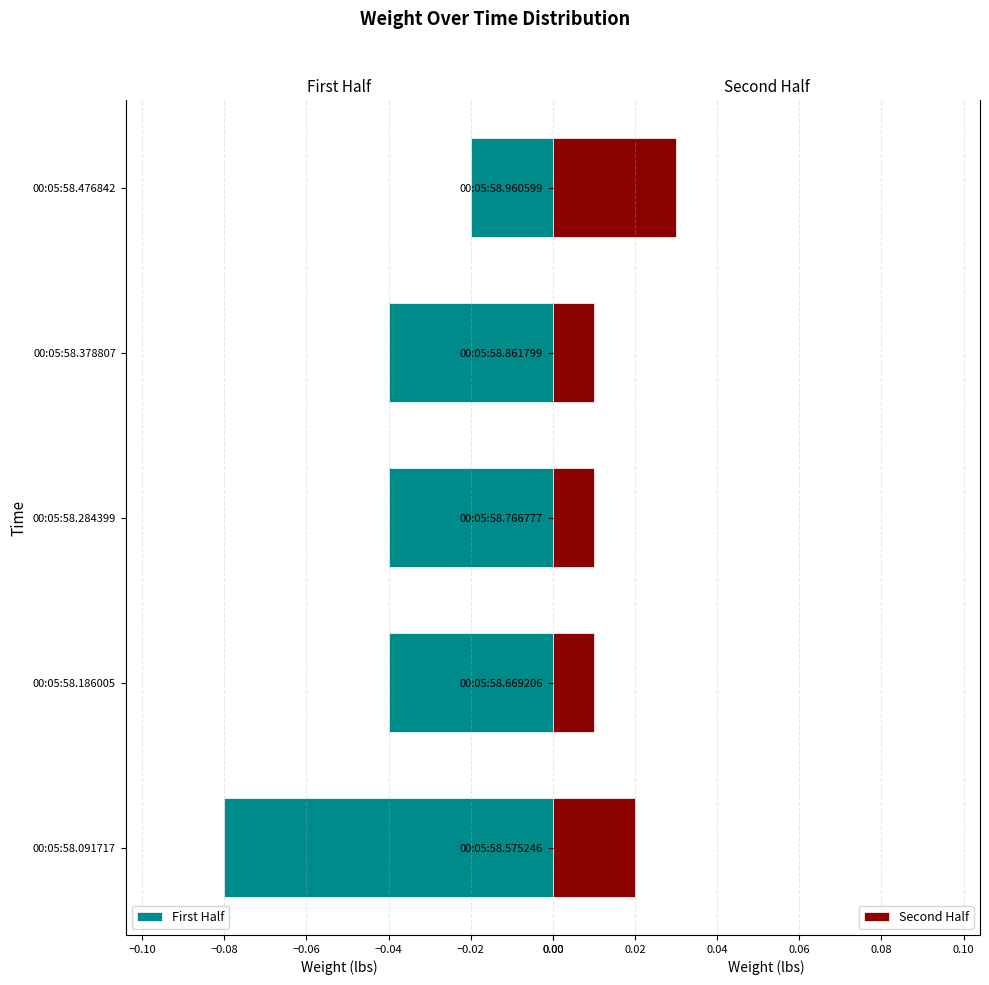

What is the sum of all First Half values?

-0.2